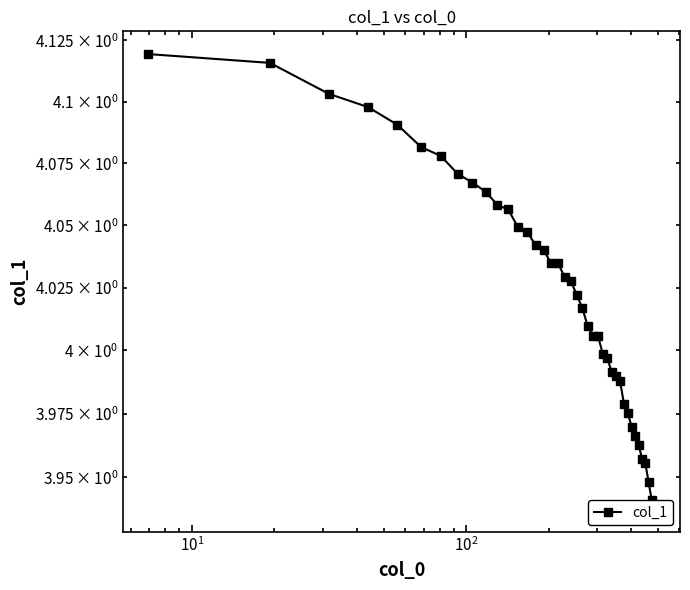

How many series are shown in this chart?

1